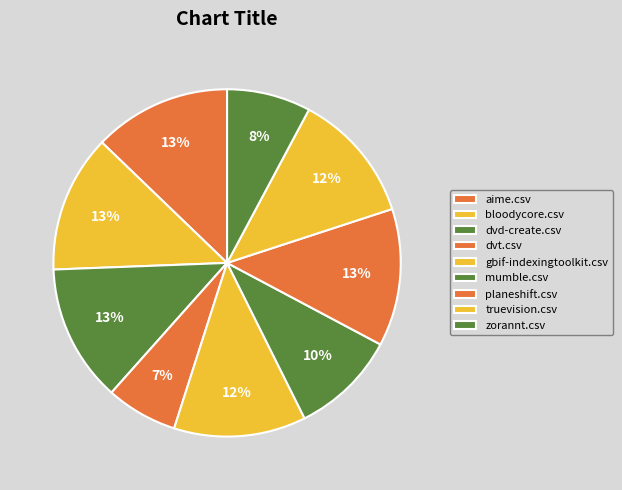

Count the number of slices in the pie.

9